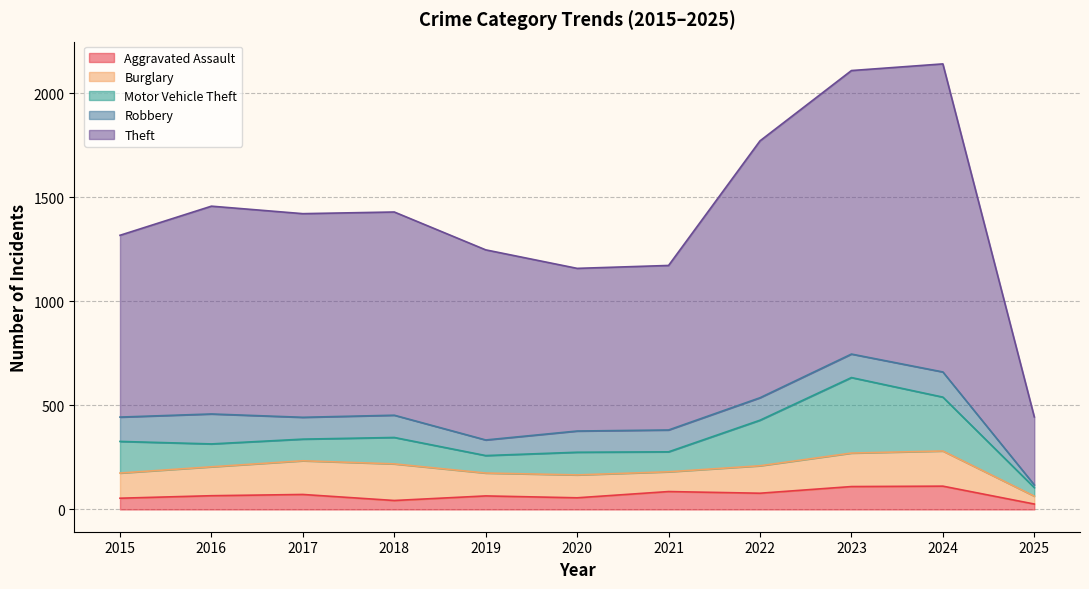

At which label does Theft first exceed 977?

2016